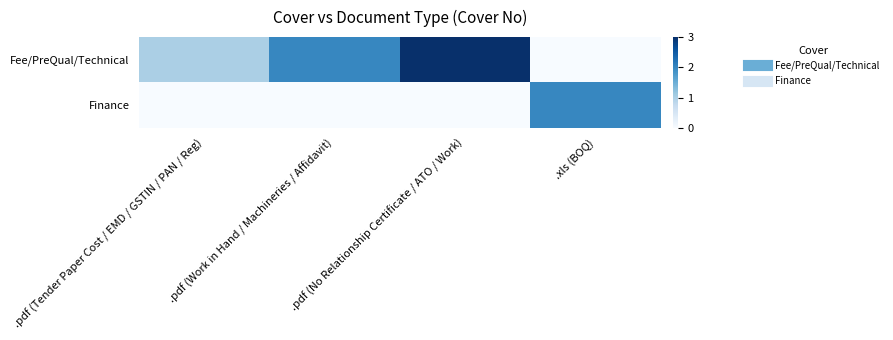

Reading left to right, list all the values displayed in this chart.

Fee/PreQual/Technical: .pdf (Tender Paper Cost / EMD / GSTIN / PAN / Reg)=1	.pdf (Work in Hand / Machineries / Affidavit)=2	.pdf (No Relationship Certificate / ATO / Work)=3	.xls (BOQ)=0
Finance: .pdf (Tender Paper Cost / EMD / GSTIN / PAN / Reg)=0	.pdf (Work in Hand / Machineries / Affidavit)=0	.pdf (No Relationship Certificate / ATO / Work)=0	.xls (BOQ)=2